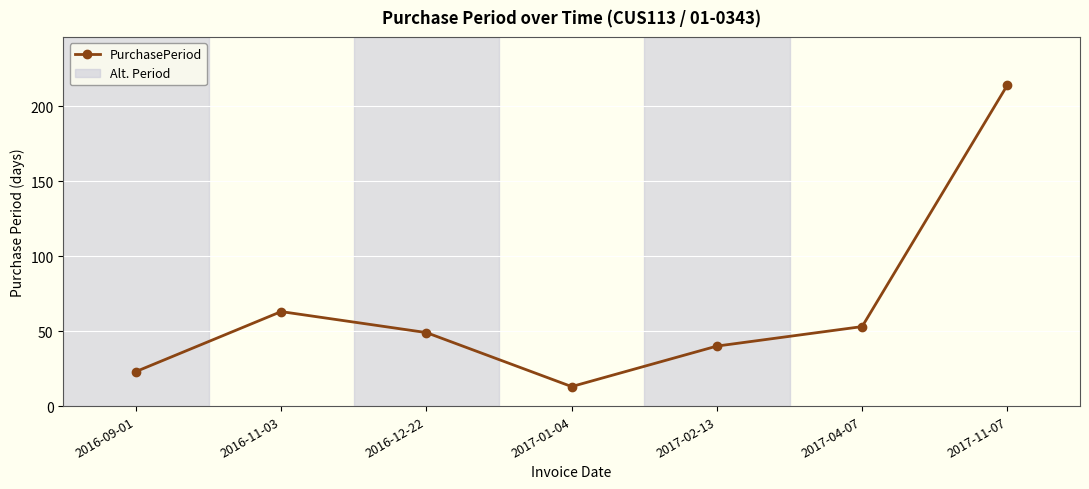

How many distinct data groups are displayed?

1